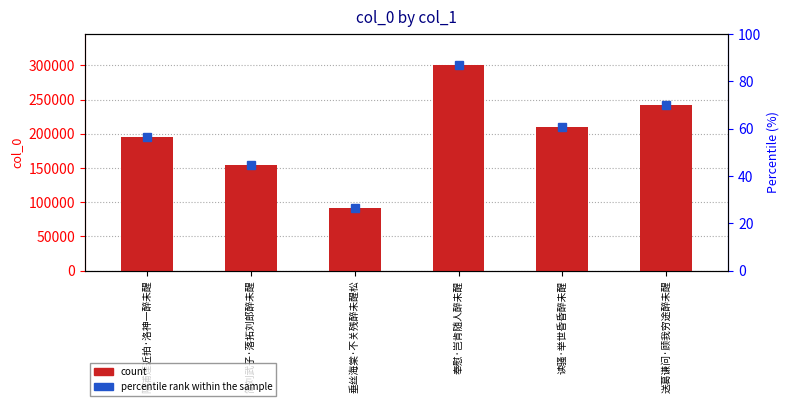

What is the ratio of the value at 垂丝海棠·不关残醉未醒松 to the value at 读骚·举世昏昏醉未醒?

0.4